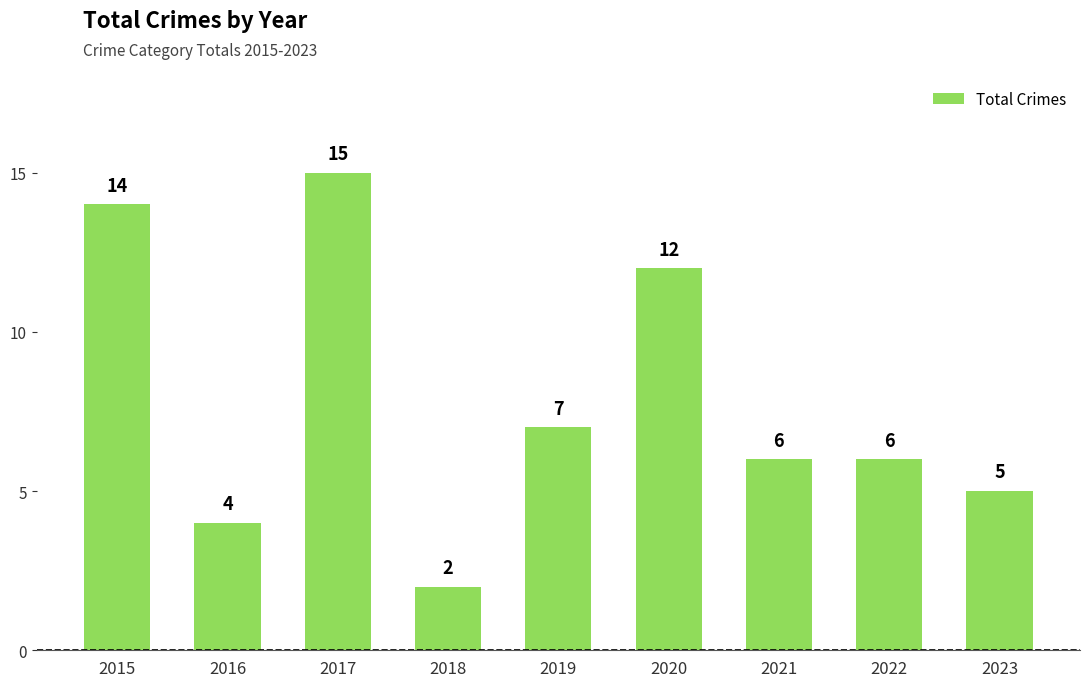

How many data points are less than 6?

3